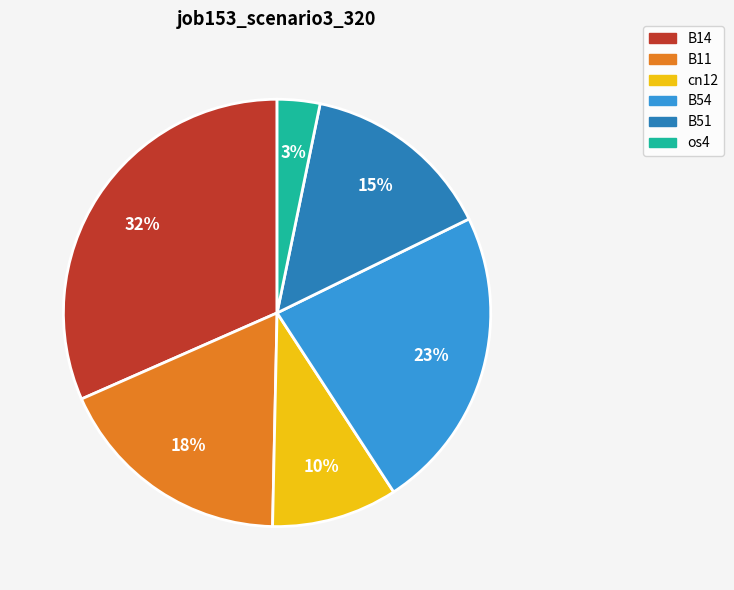

The os4 slice represents 15% of the pie. True or false?

False